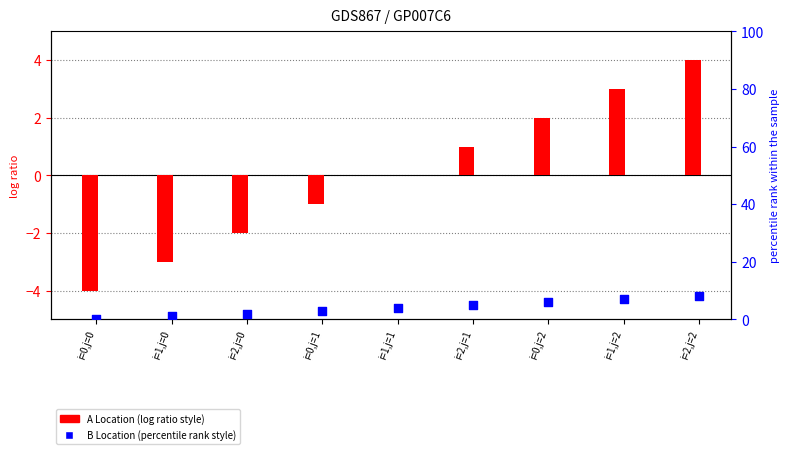

Which series reaches the minimum Y coordinate?

A Location